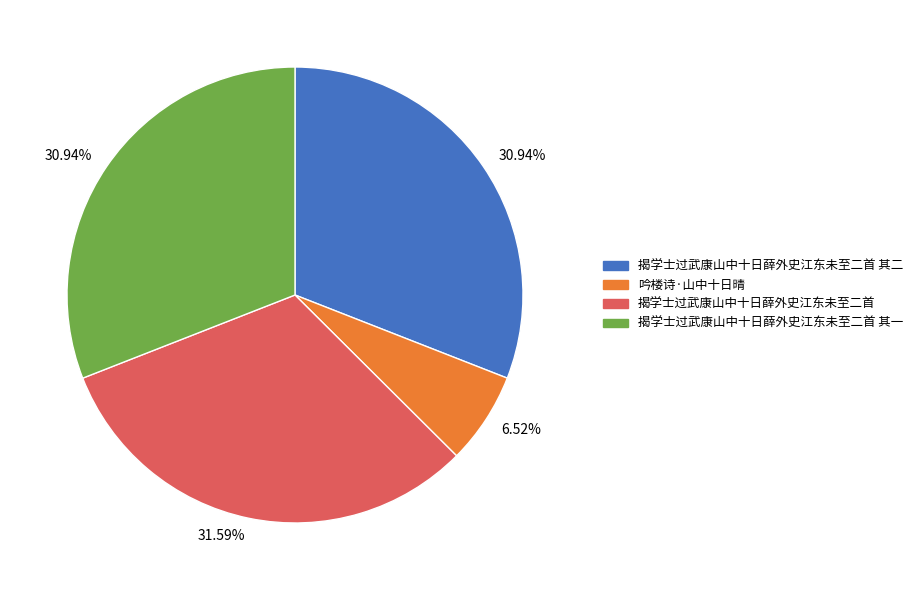

Which has a higher value, 吟楼诗·山中十日晴 or 揭学士过武康山中十日薛外史江东未至二首?

揭学士过武康山中十日薛外史江东未至二首